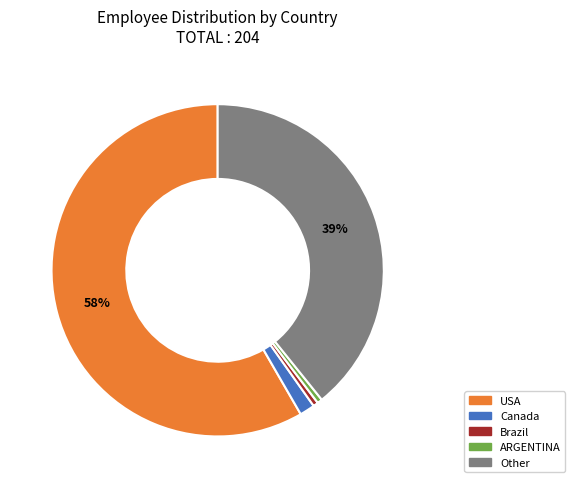

To the nearest percent, what is the average slice percentage?

20%